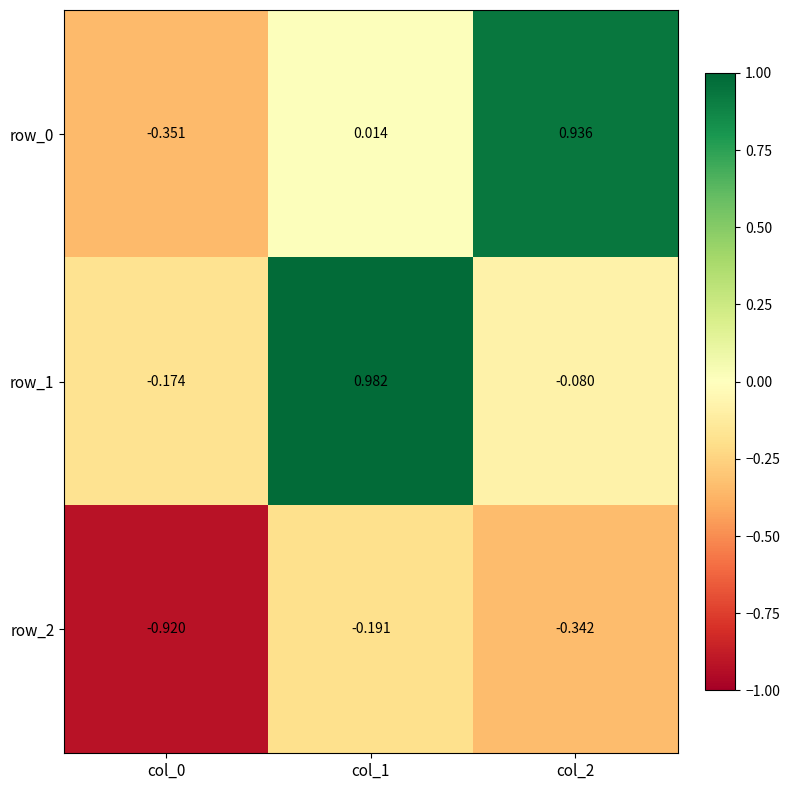

Is the value of row_2 at col_2 greater than the value of row_0 at col_2?

No